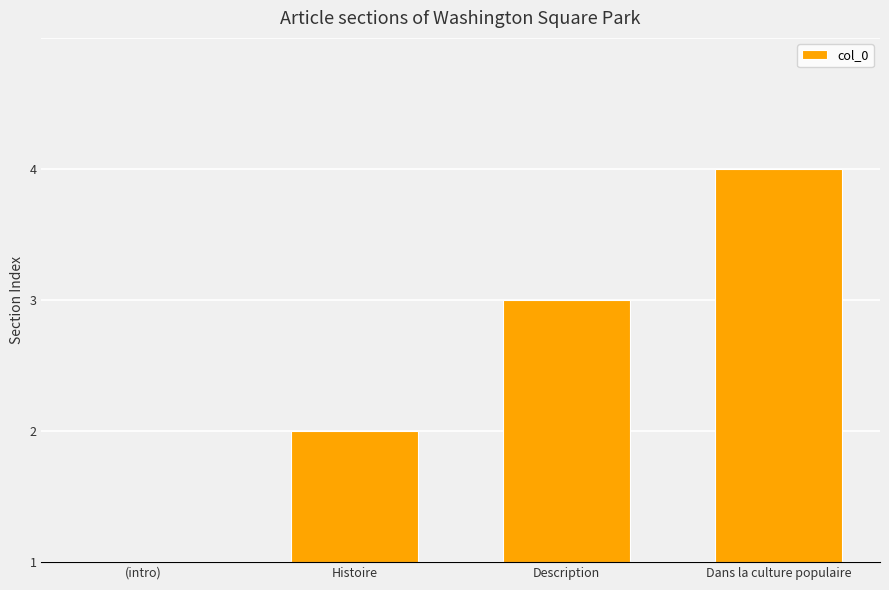

List the labels in order of value, smallest first.

(intro), Histoire, Description, Dans la culture populaire